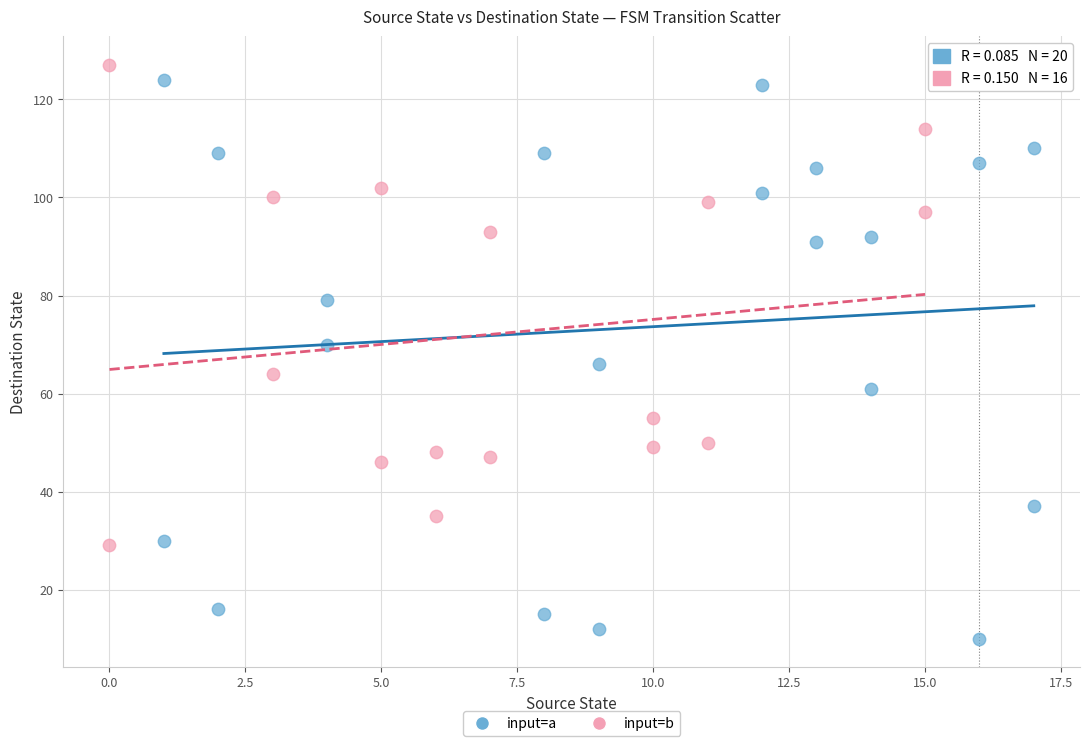

Which series reaches the minimum Y coordinate?

input=a